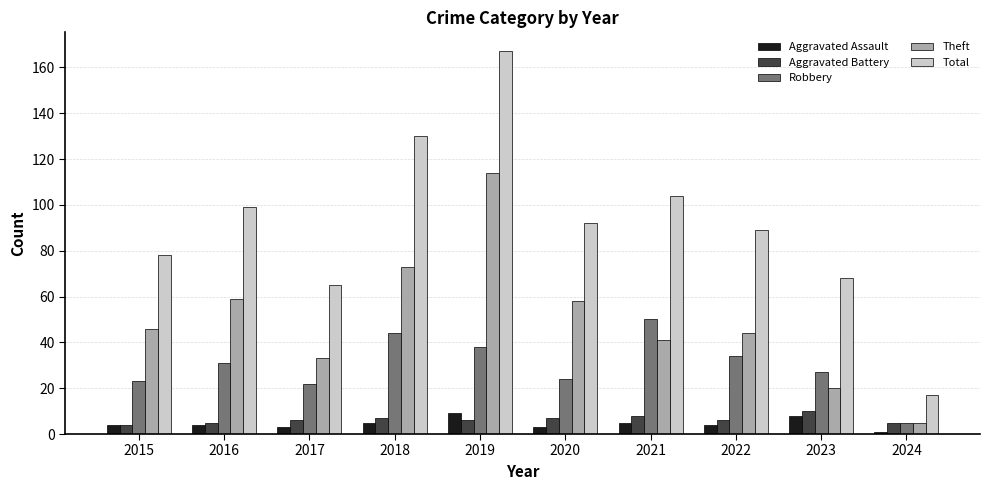

What is the difference between the maximum and minimum values in the Aggravated Assault series?

8